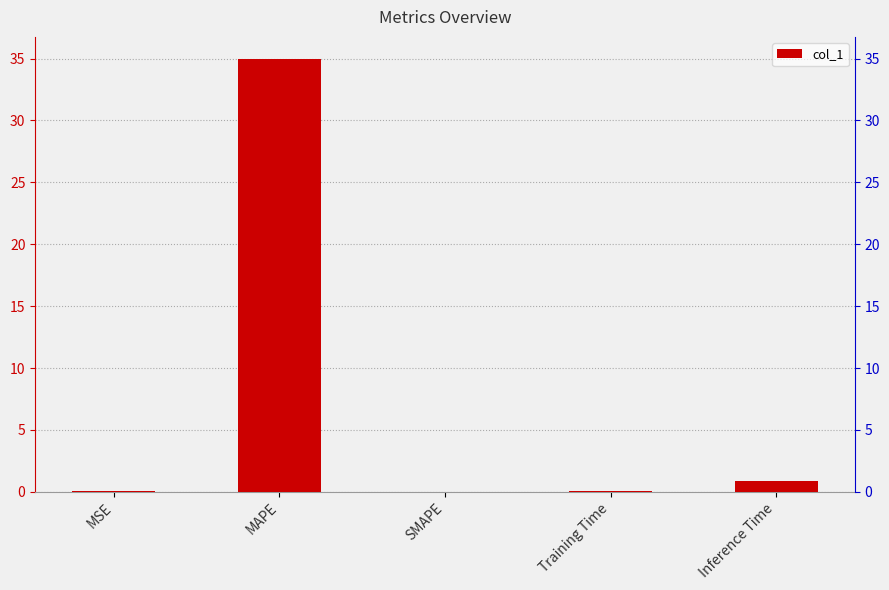

What is the difference between the second highest and second lowest values?

0.9